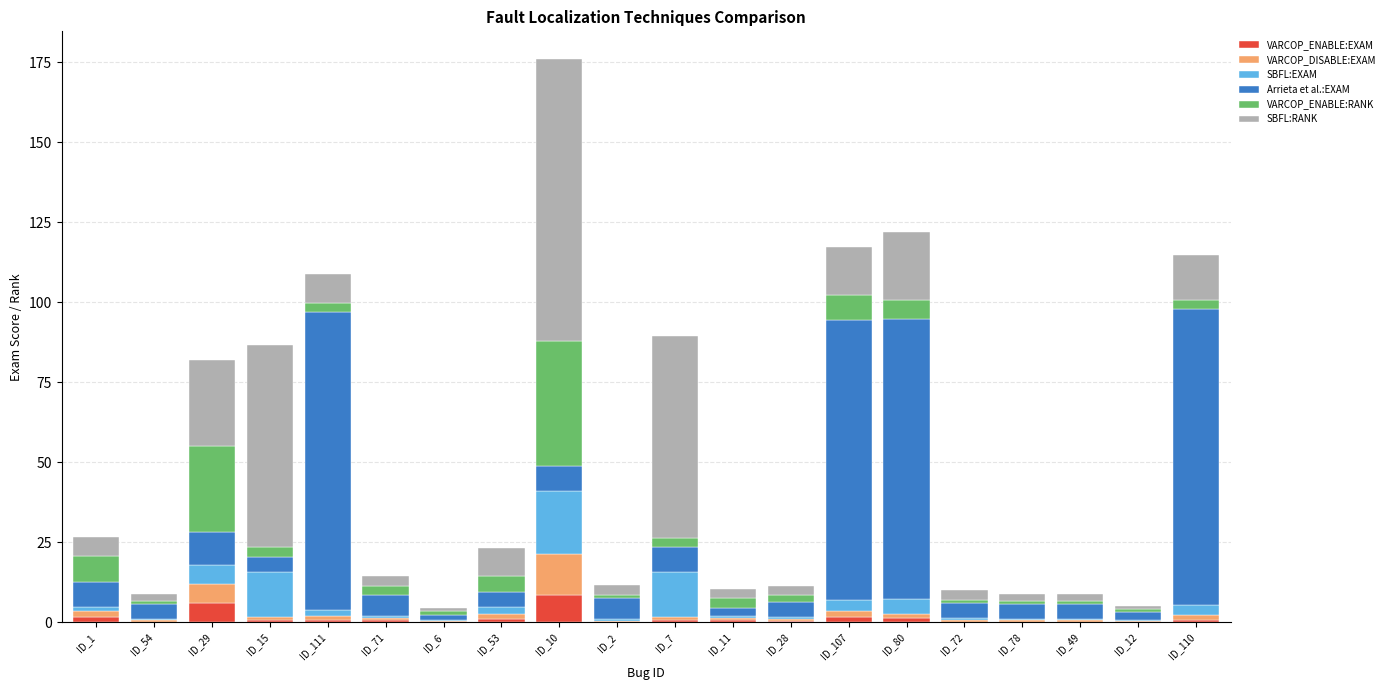

What is the total value across all series at ID_1?

26.7